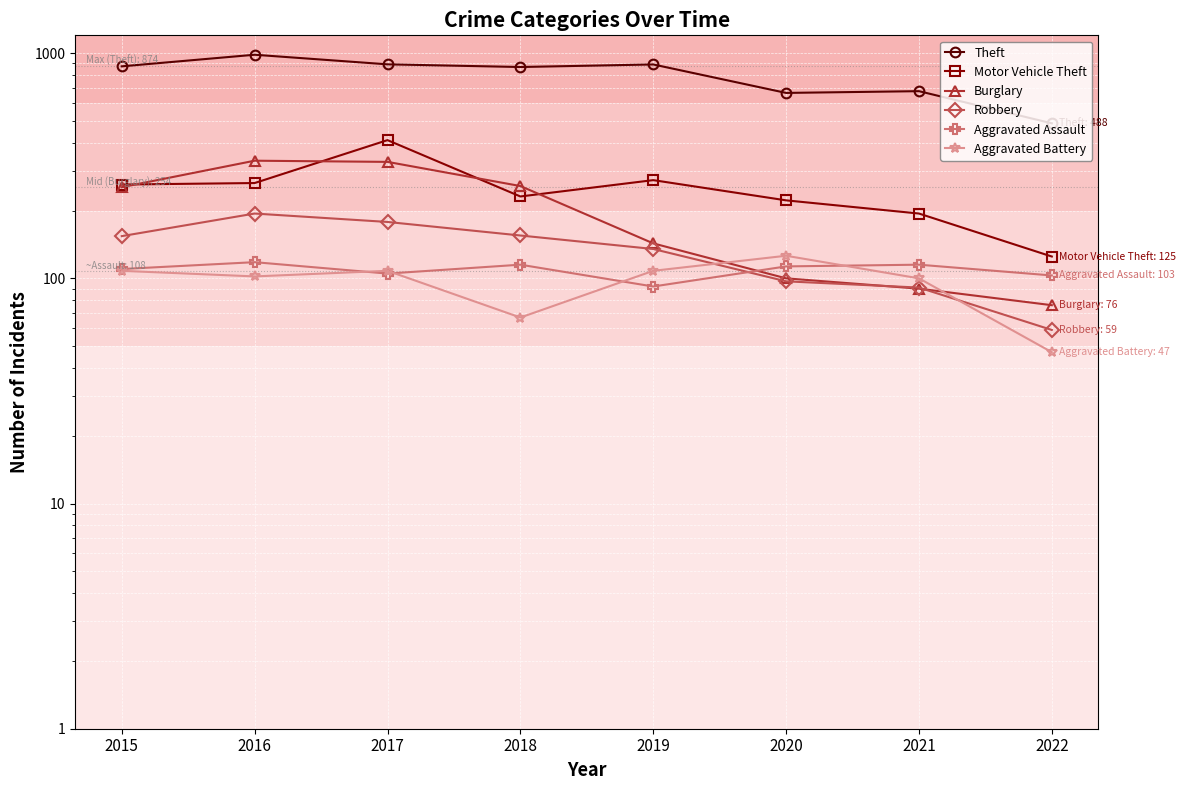

What is the spread (max minus min) of values at 2022?

441